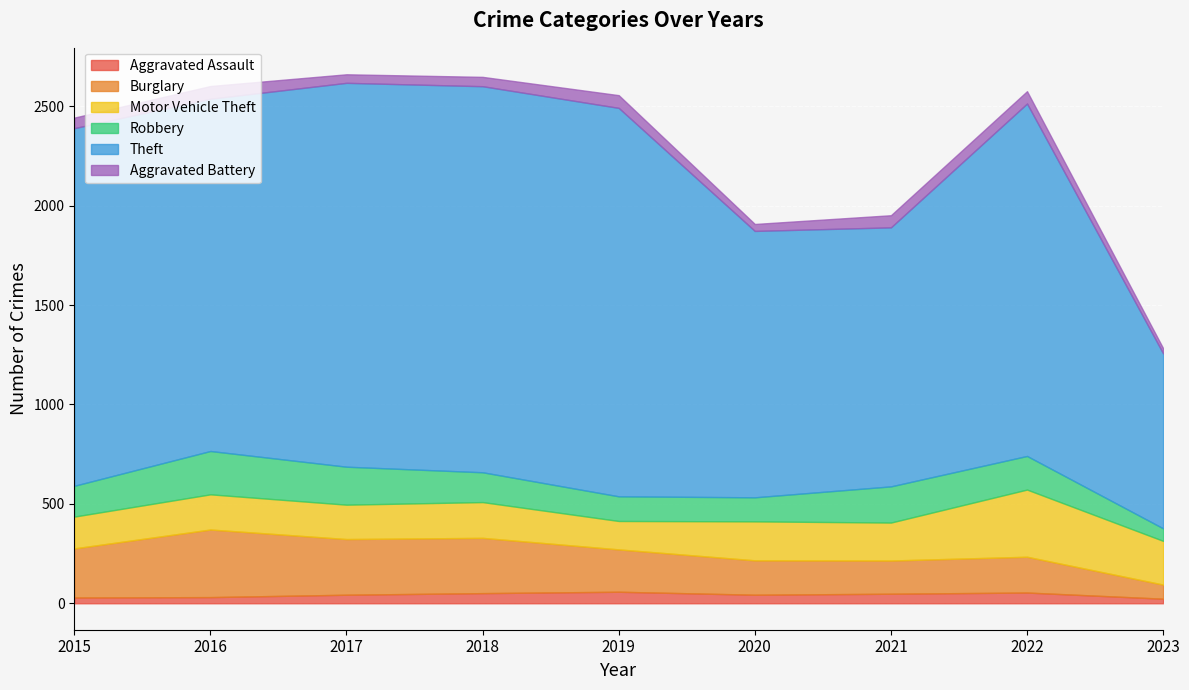

True or false: Theft and Motor Vehicle Theft intersect in this chart.

False